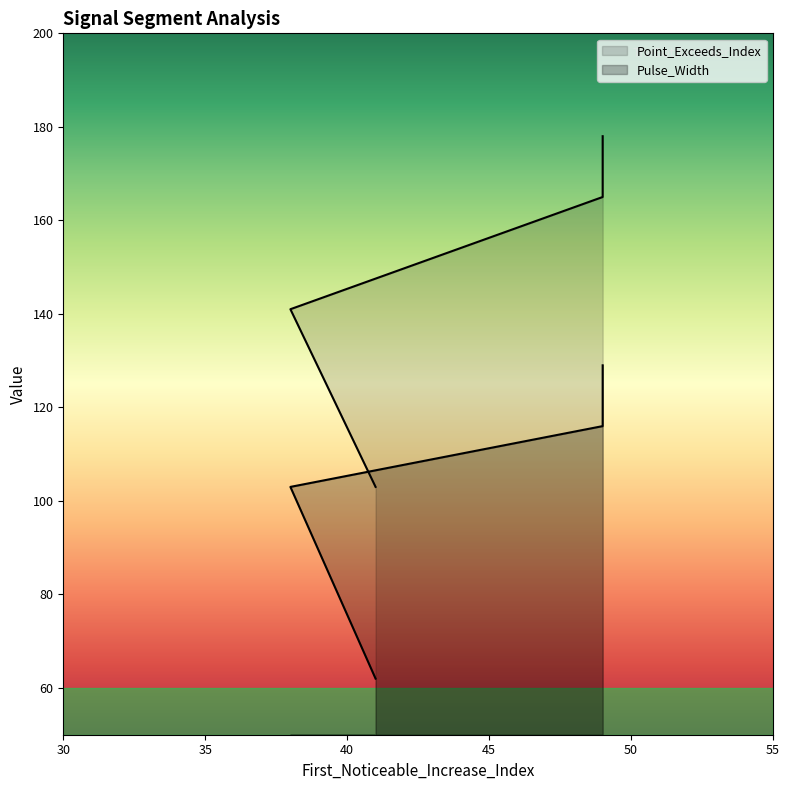

How many lines are shown in the chart?

2